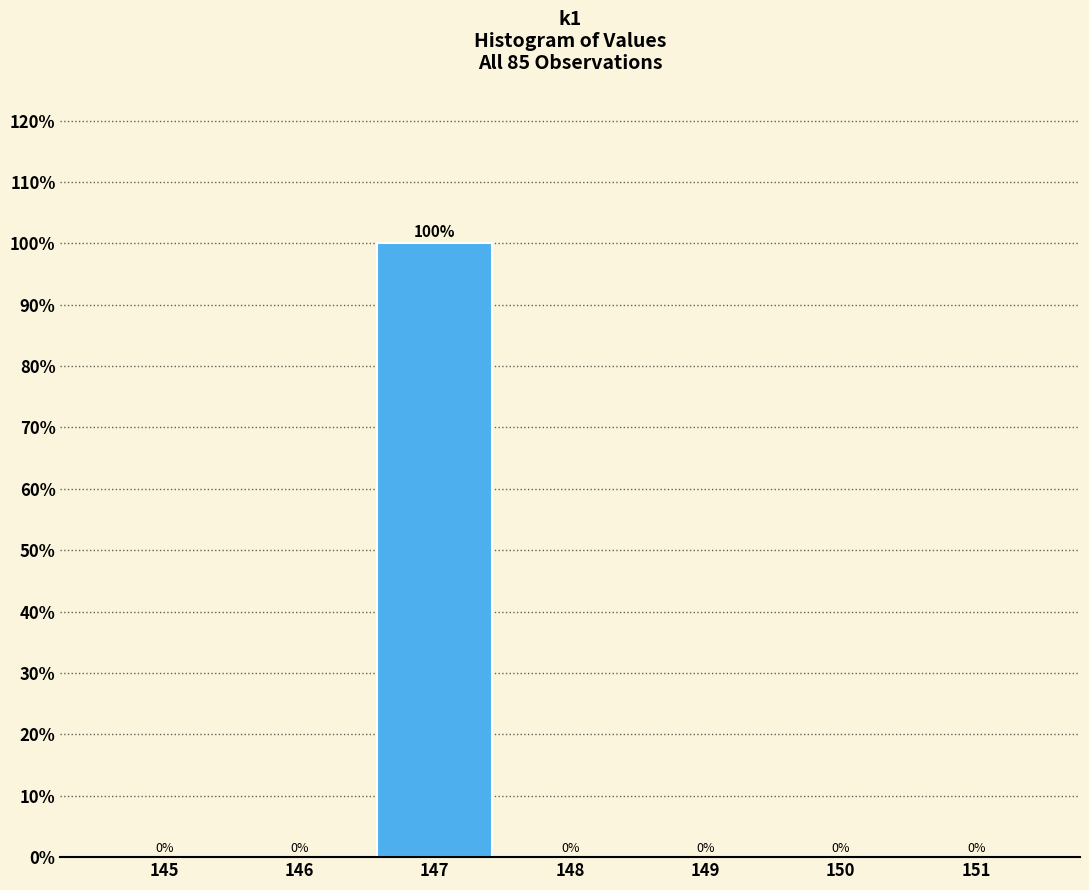

Which range on the x-axis has the tallest bar?

146.5 to 147.5